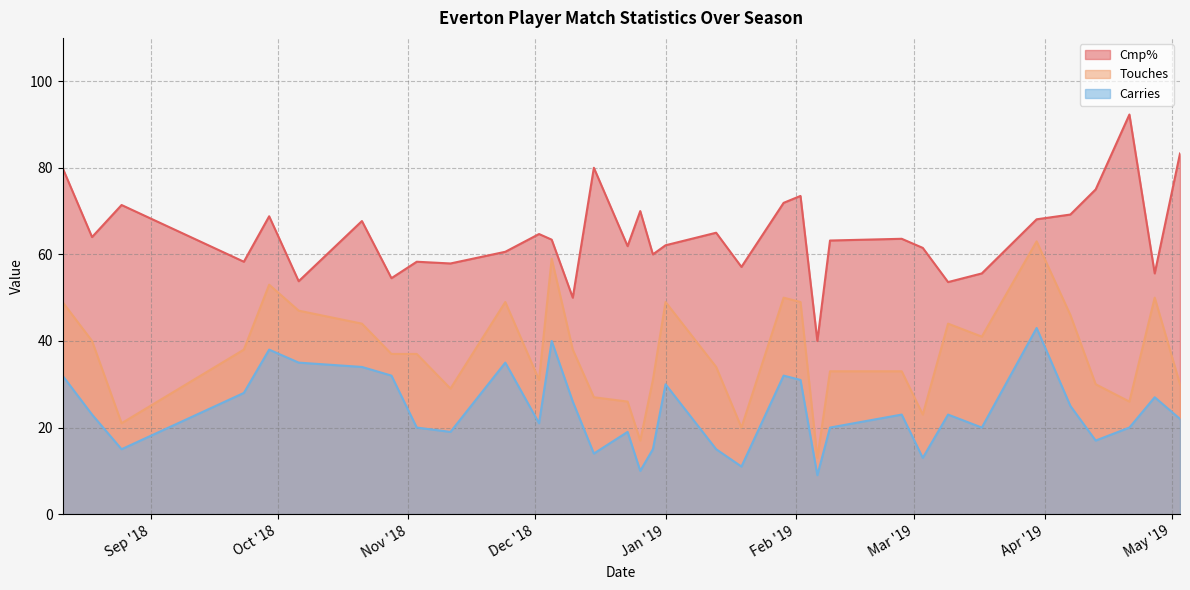

In Carries, how many points are higher than both neighbors (excluding endpoints)?

10